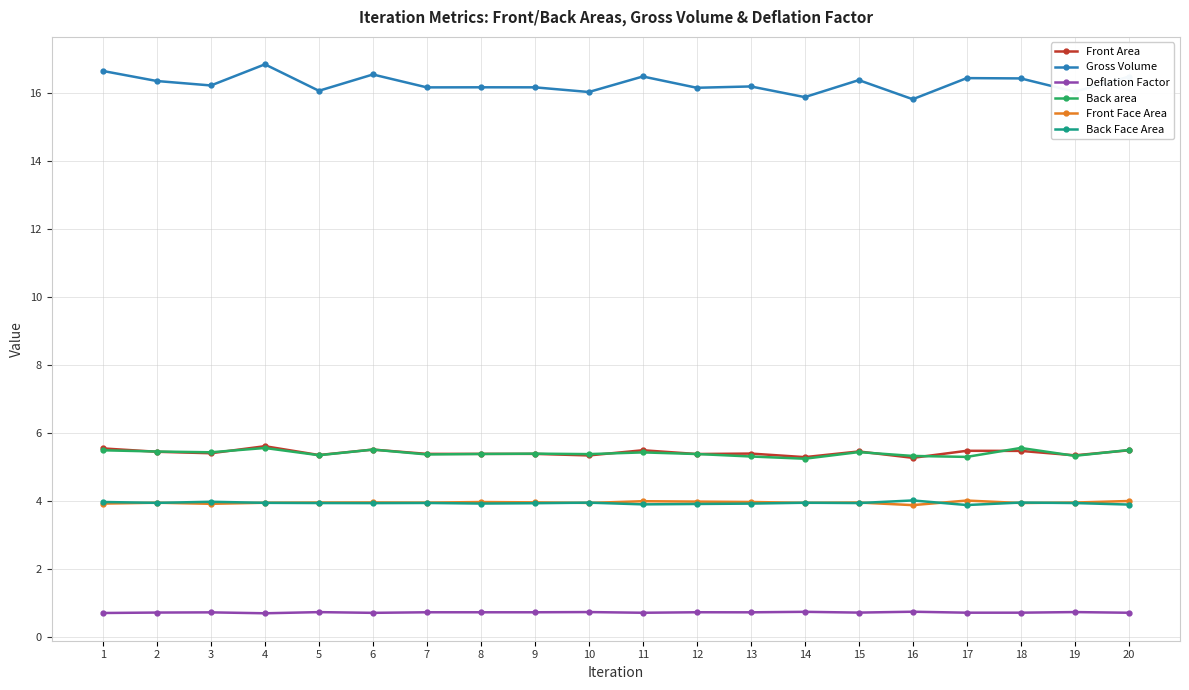

What is the difference between the highest and lowest values at 8?

15.4